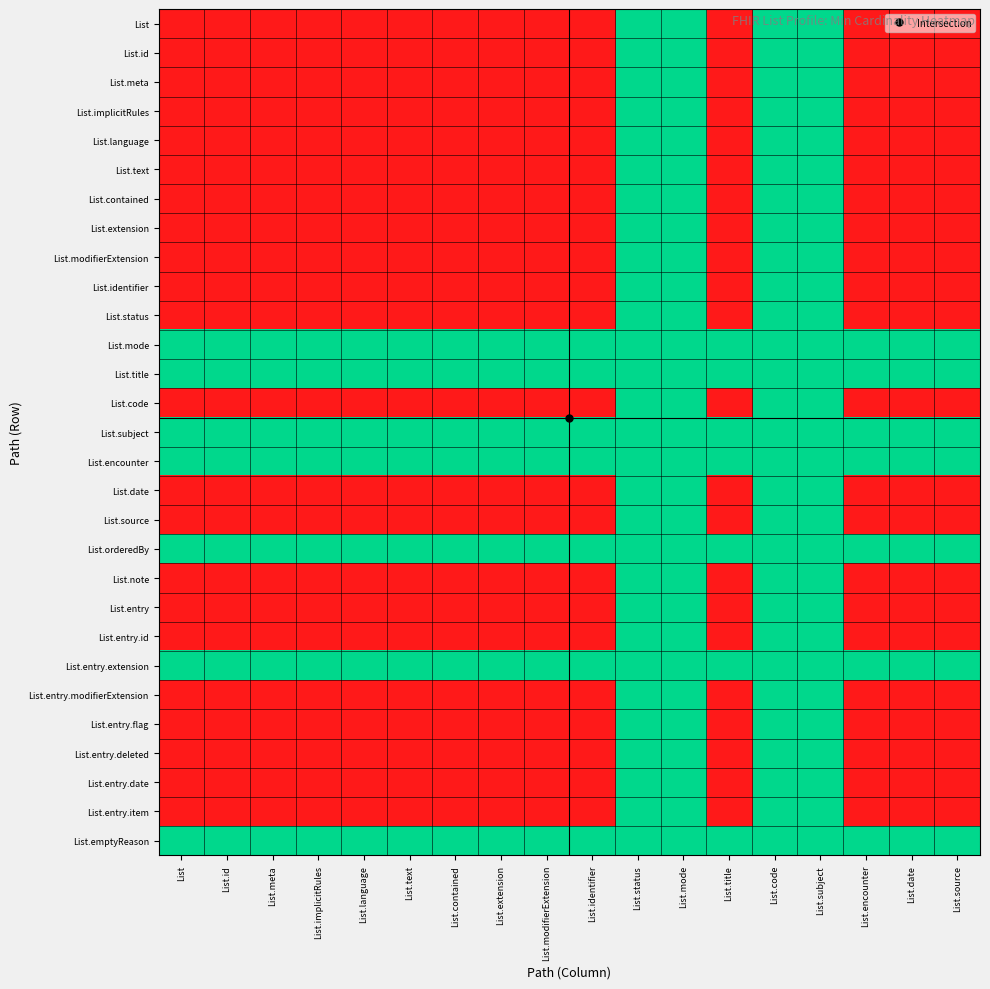

What is the difference between the highest and lowest values at List.contained?

1